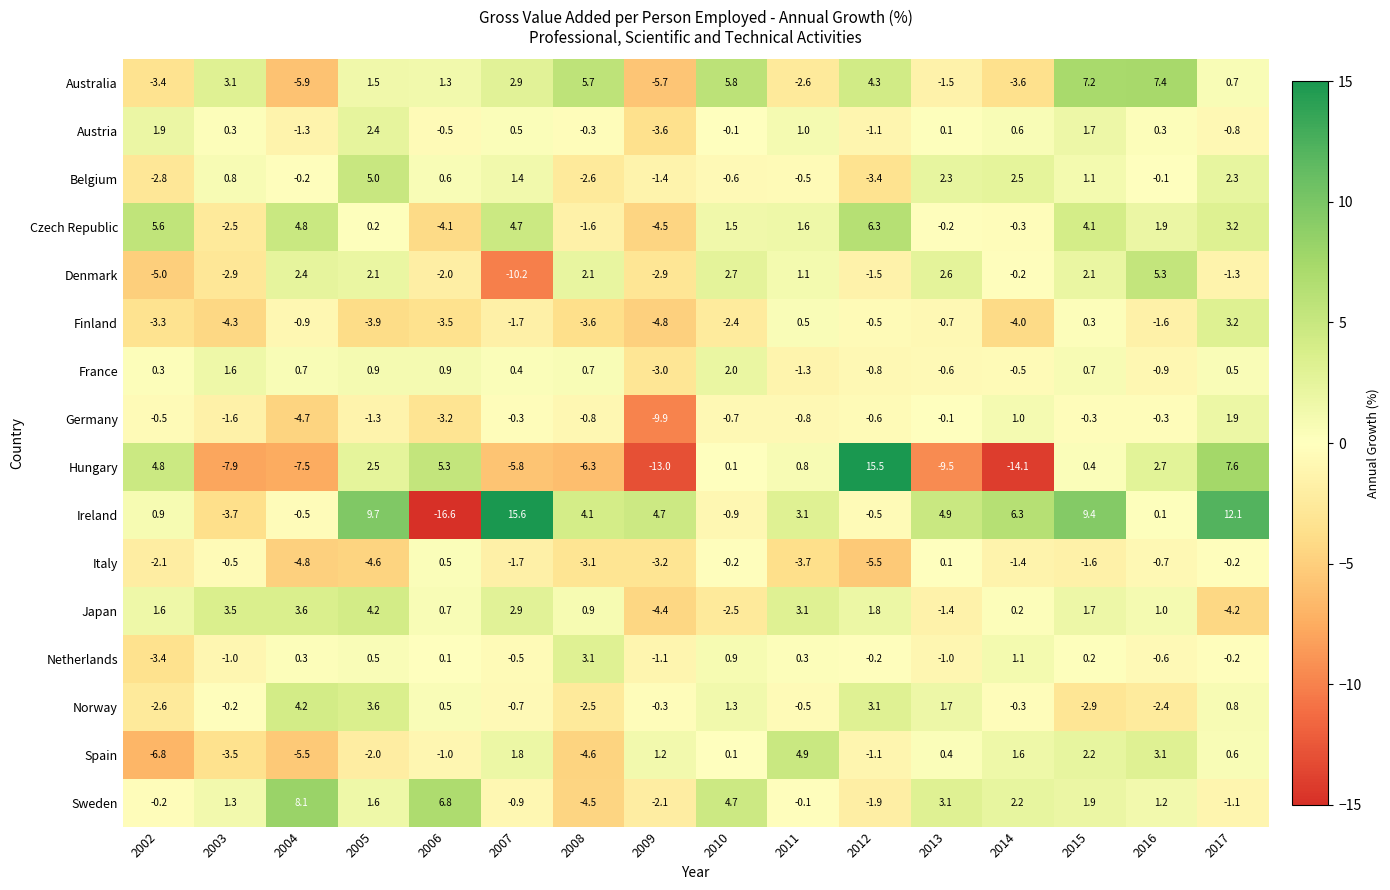

At 2016, list the series in order from smallest to largest.

Norway, Finland, France, Italy, Netherlands, Germany, Belgium, Ireland, Austria, Japan, Sweden, Czech Republic, Hungary, Spain, Denmark, Australia